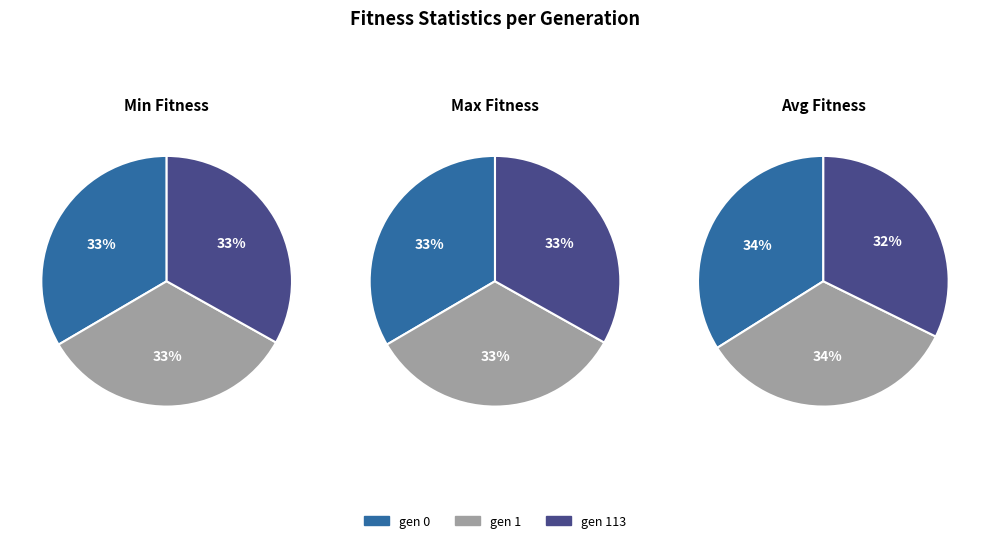

Is gen 0 the majority of the pie?

No